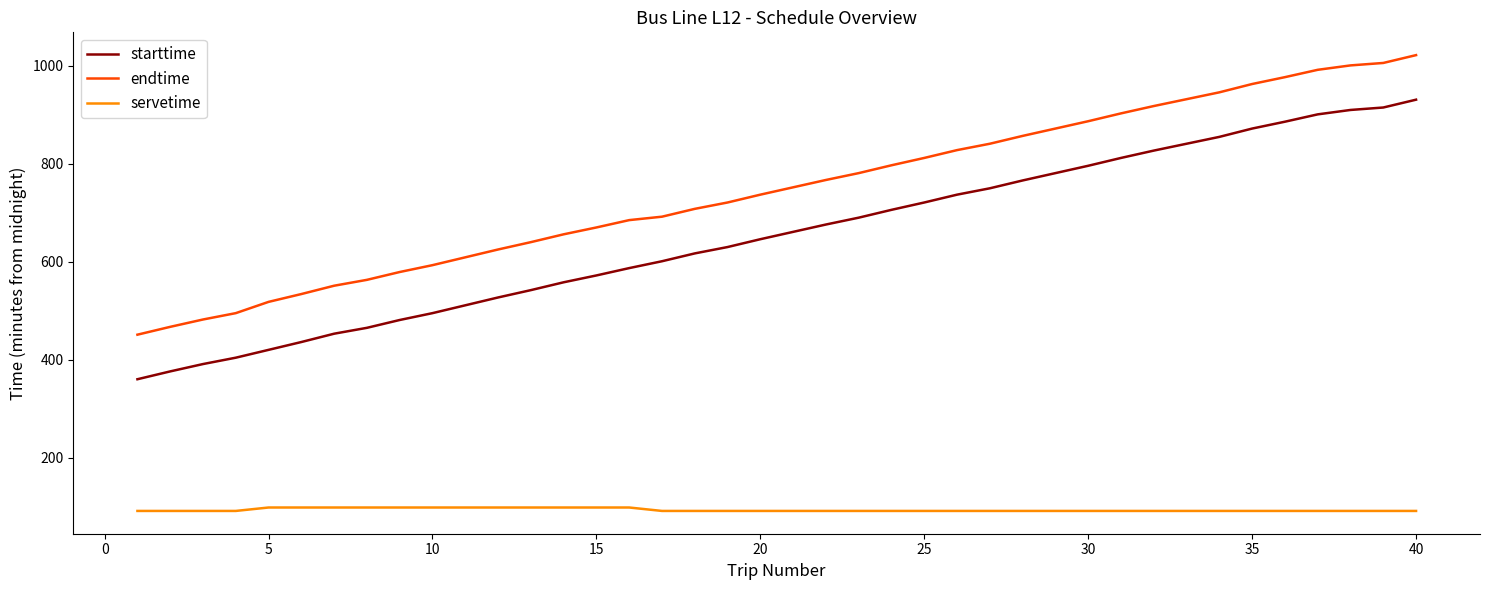

Which series has the largest total across all categories?

endtime